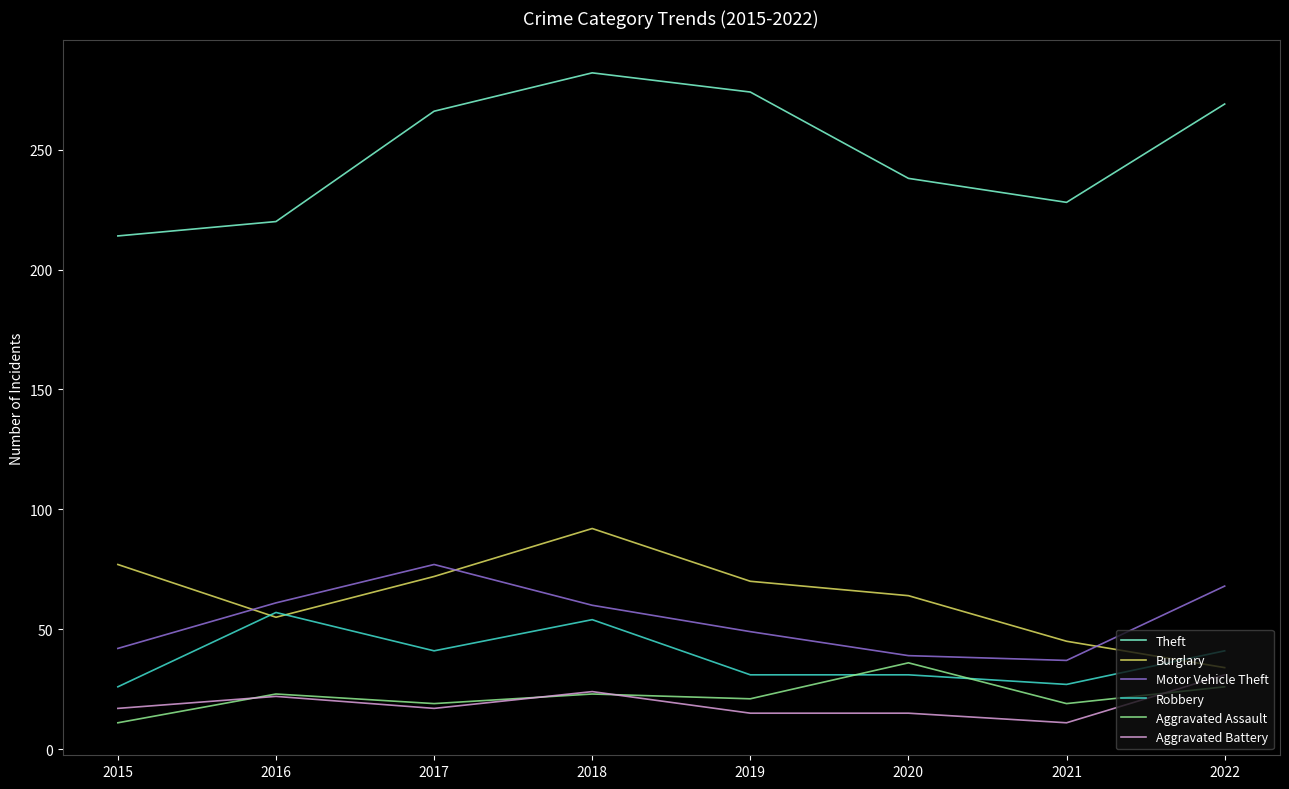

The value of Aggravated Battery at 2015 is 17. True or false?

True